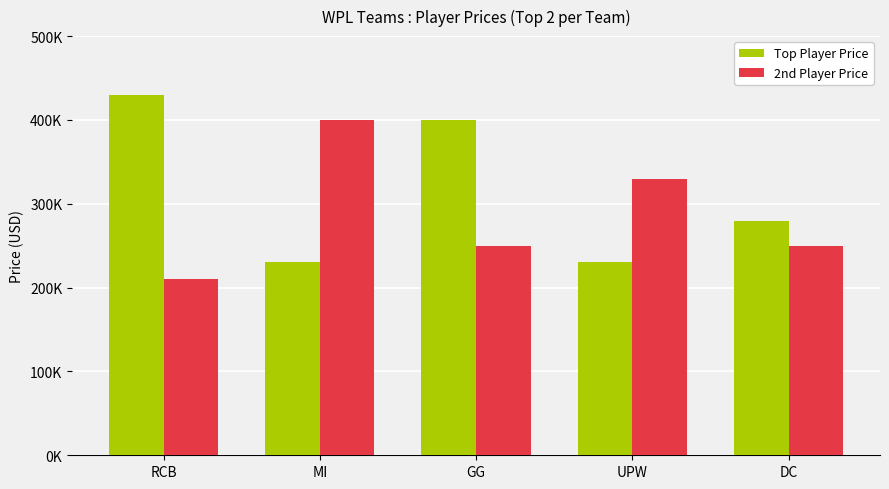

What is the value of the 2nd Player Price bar at the 4th from the left?

330000